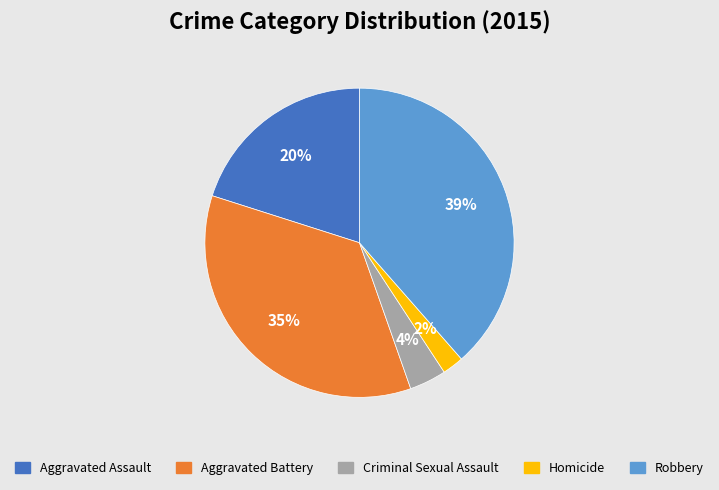

Is it true that Aggravated Battery is 26% of the pie?

False